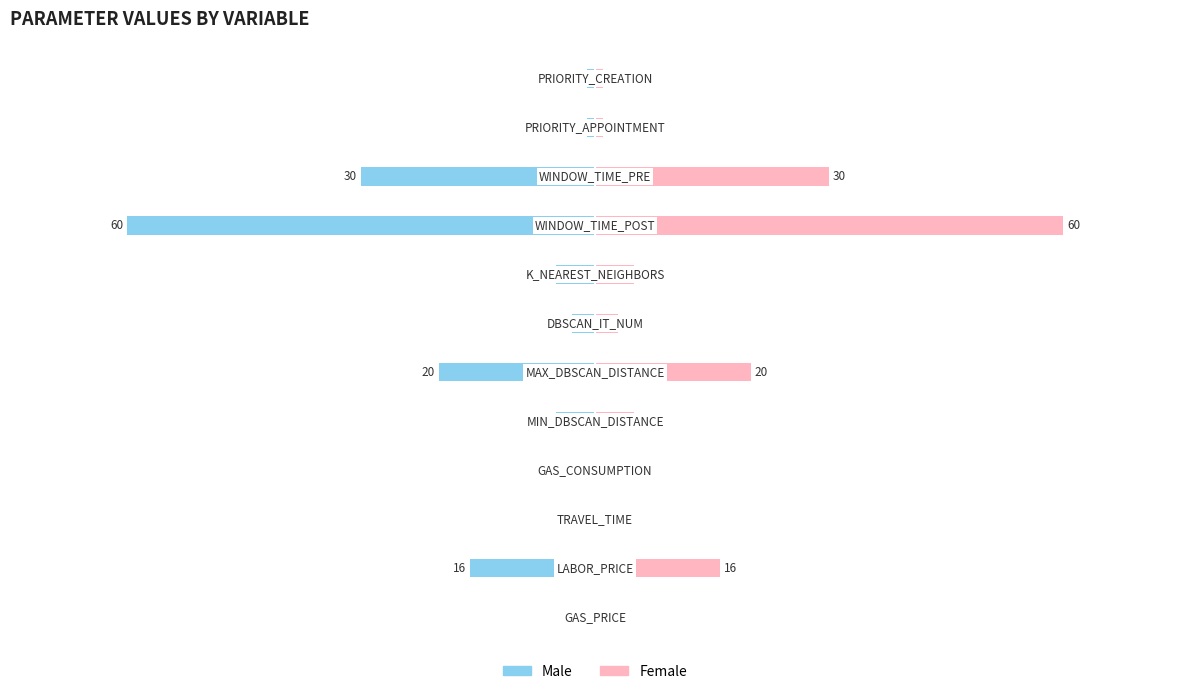

Between 5 and 7, which series saw the biggest shift?

Male